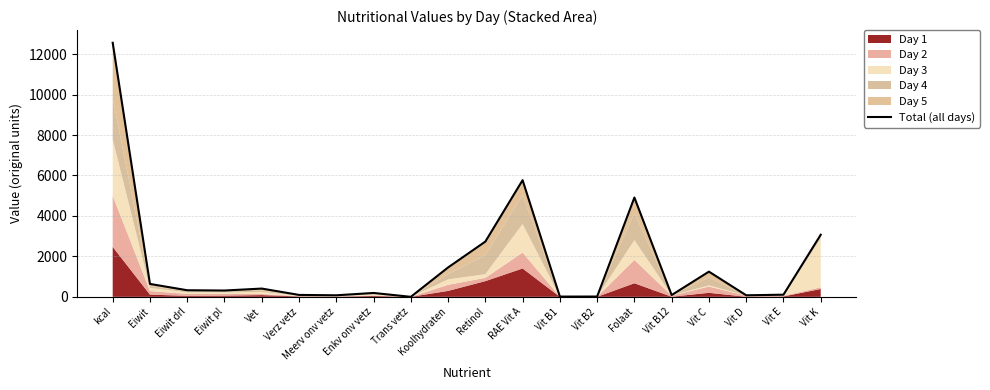

What is the difference between the values at RAE Vit A and Vit B1?

5756.4